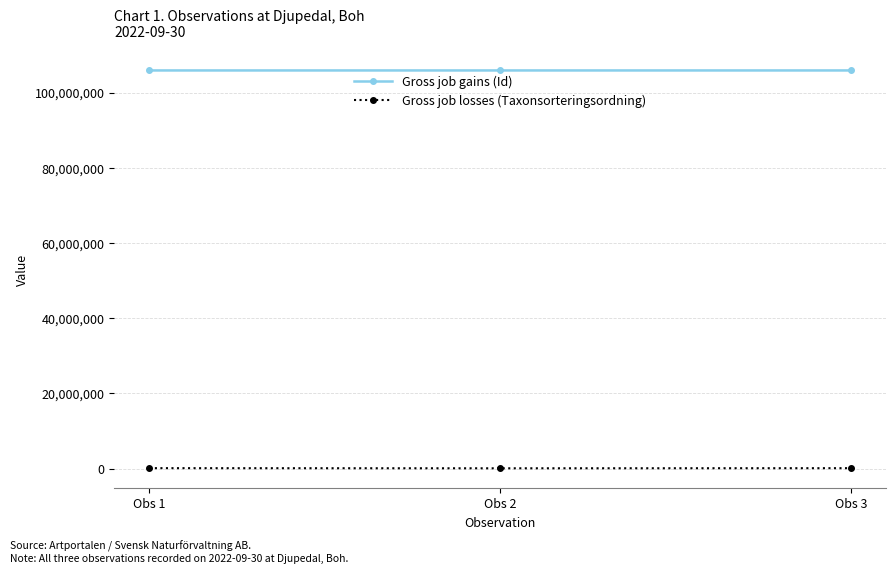

At which label is Gross job losses (Taxonsorteringsordning) closest to 76028?

Obs 3